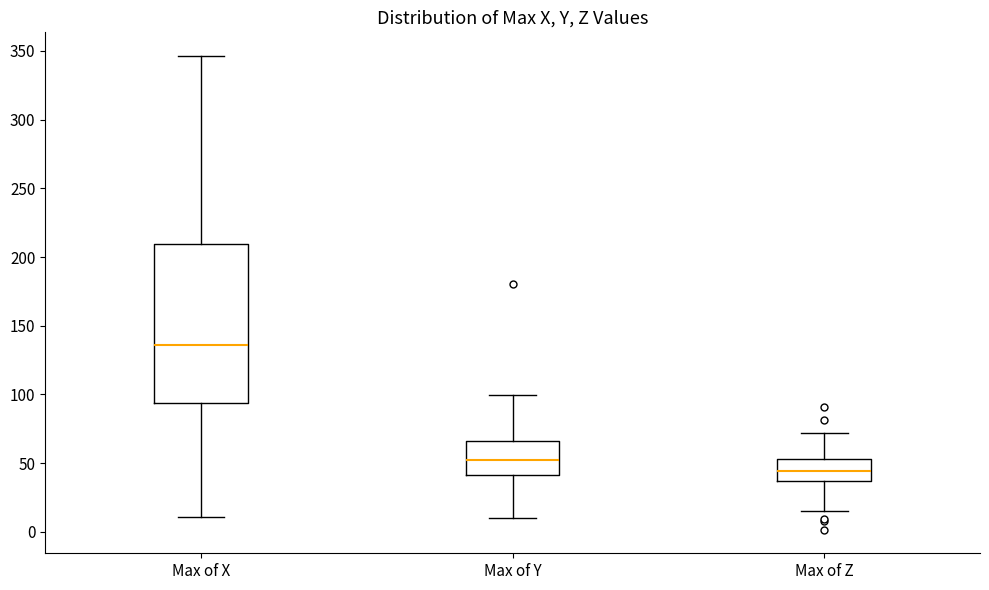

Comparing the boxes themselves (not the whiskers), which one is the tallest?

Max of X